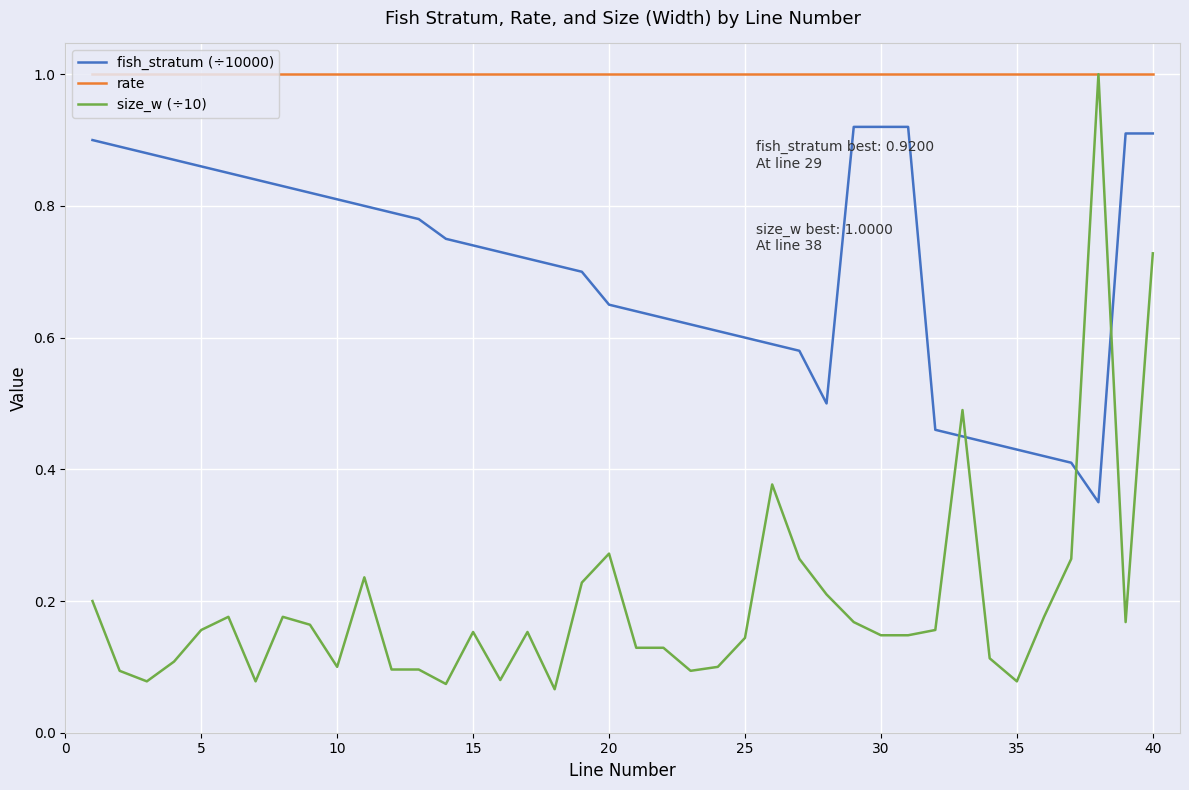

Rank the series by their average value, from highest to lowest.

rate, fish_stratum (÷10000), size_w (÷10)